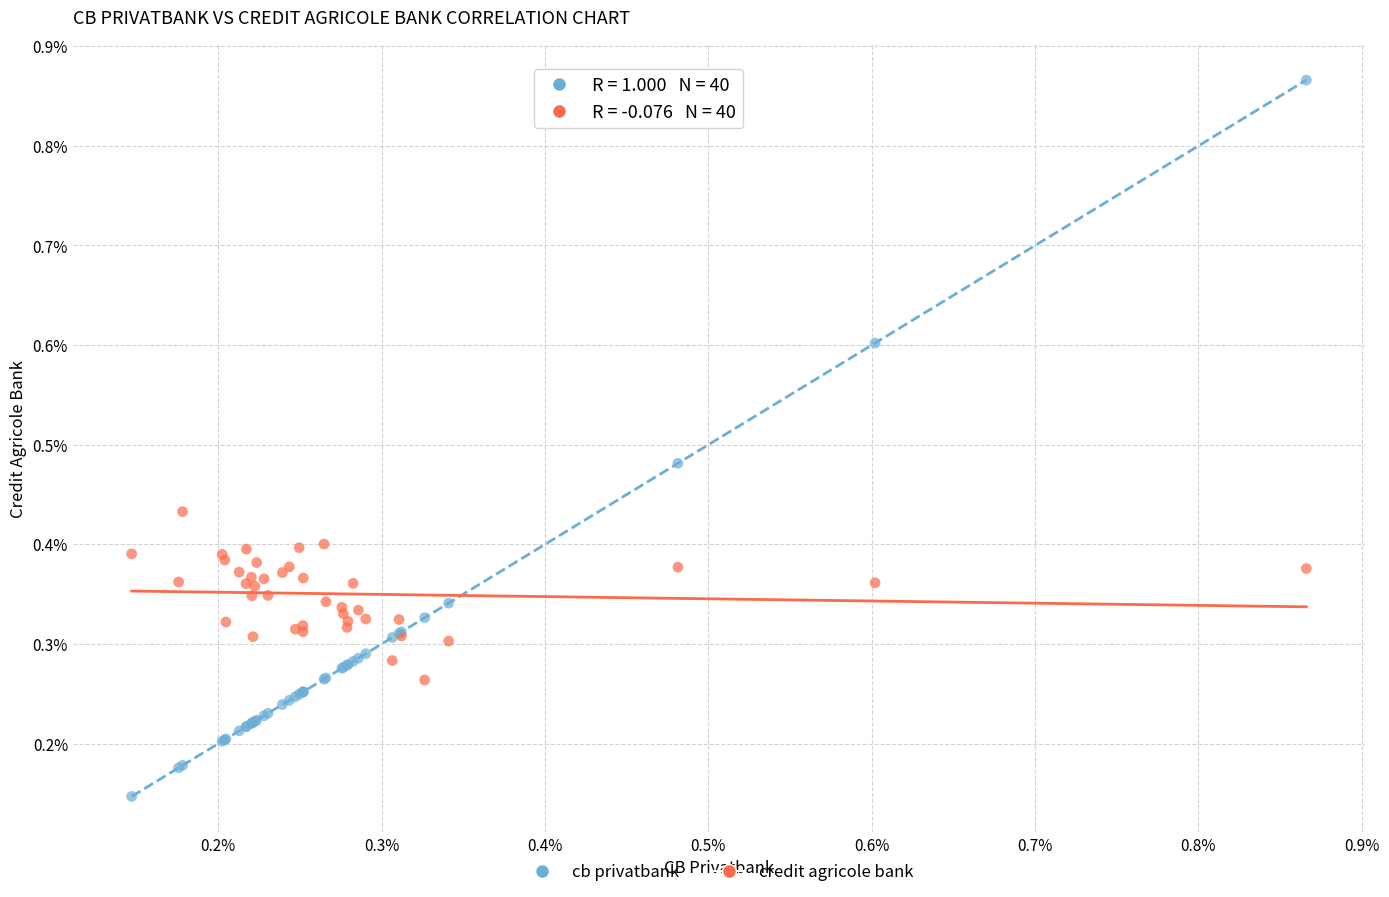

Which series contains the highest Y value?

cb privatbank